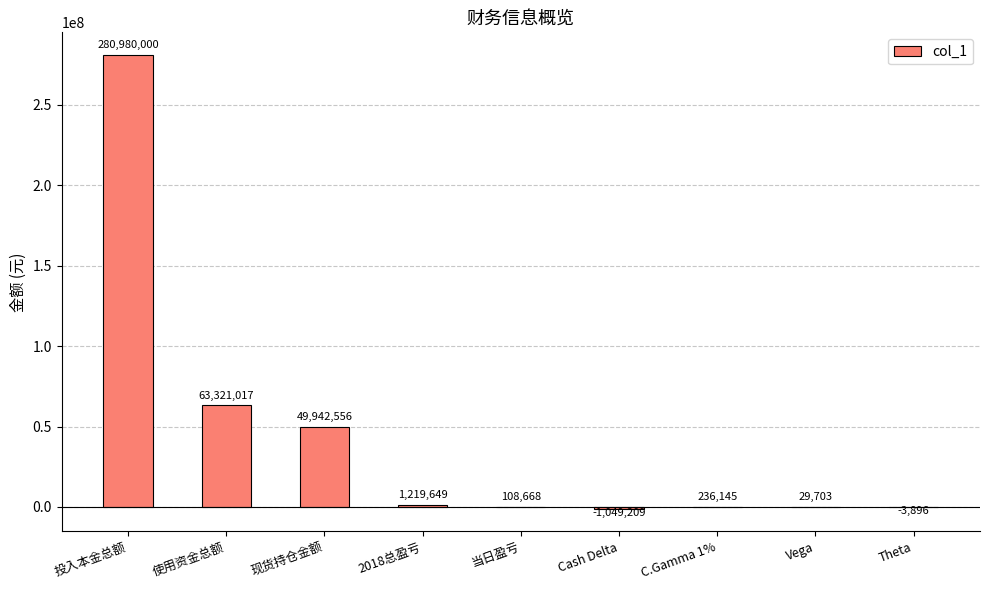

Where does the data first go above 236145?

投入本金总额